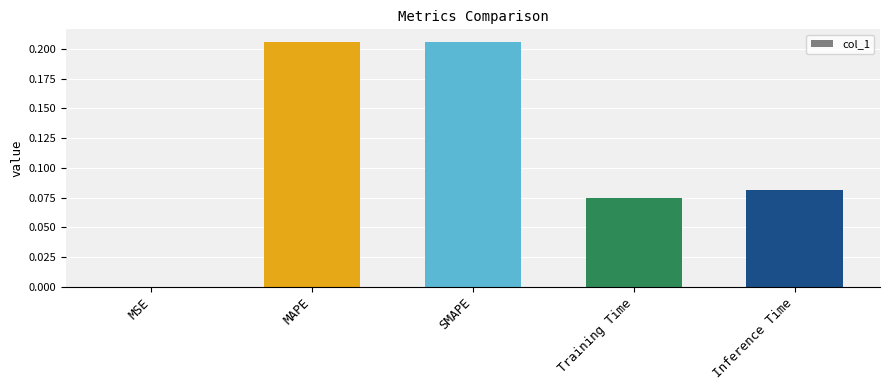

Between MSE and SMAPE, which is larger?

SMAPE